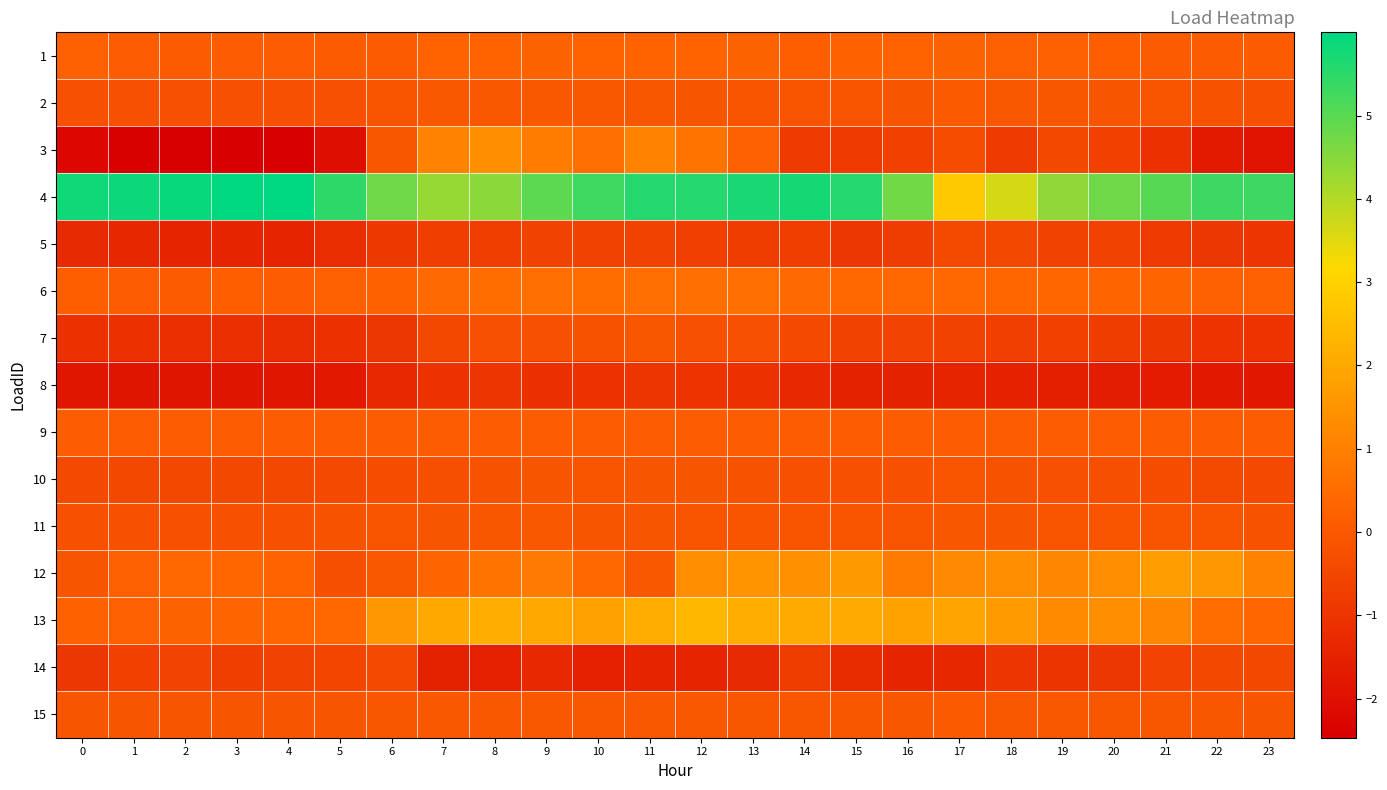

At how many categories does at least one series exceed 0?

24